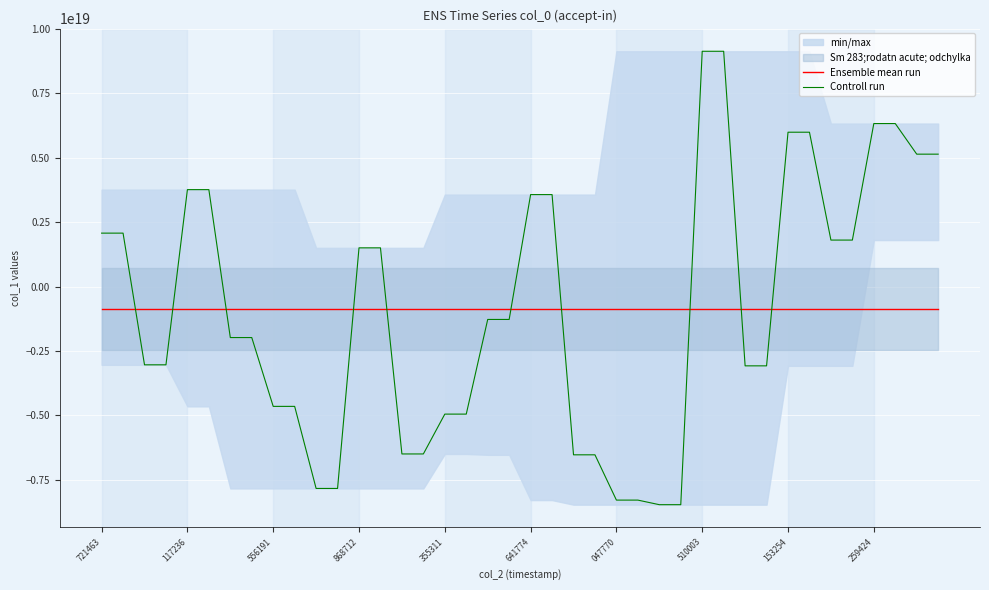

What is the maximum value for Controll run?

9122616641416936448